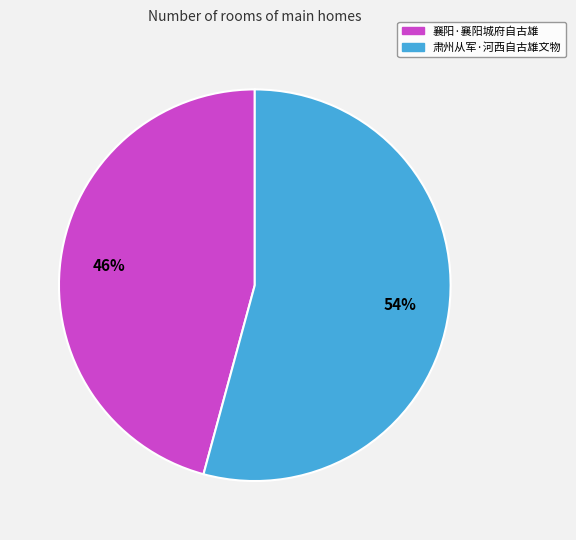

Rank the categories by value from lowest to highest.

襄阳·襄阳城府自古雄, 肃州从军·河西自古雄文物